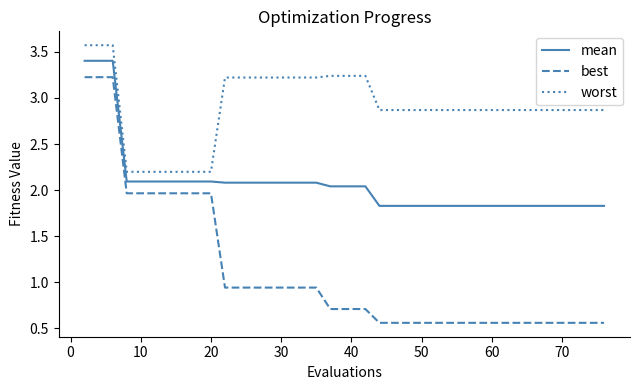

List the series in order of their peak value, lowest first.

best, mean, worst